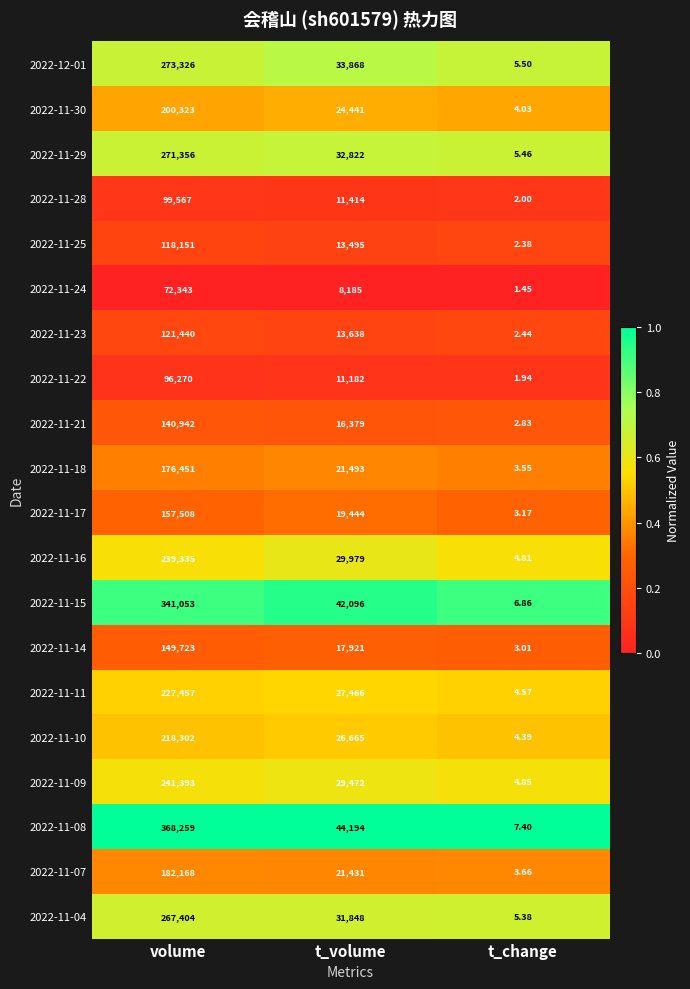

Which series has the largest total across all categories?

2022-11-08